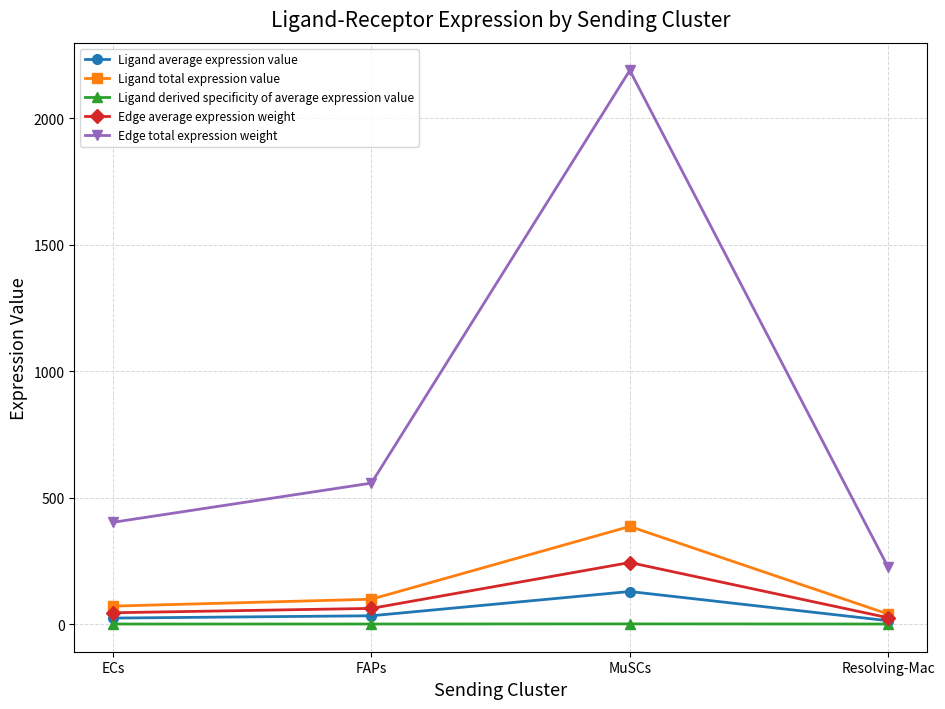

What is the label of the 4th point from the left?

Resolving-Mac